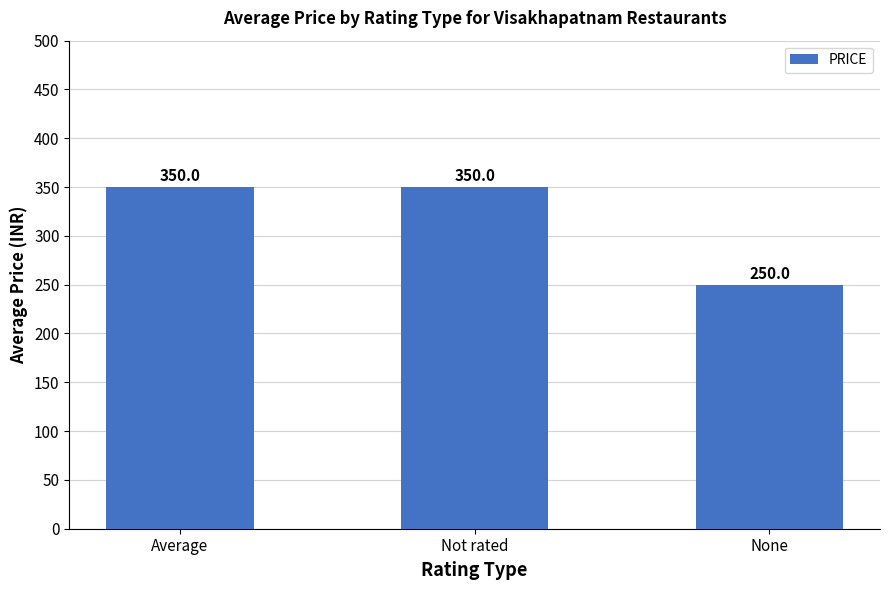

What is the value of the 1st bar from the left?

350